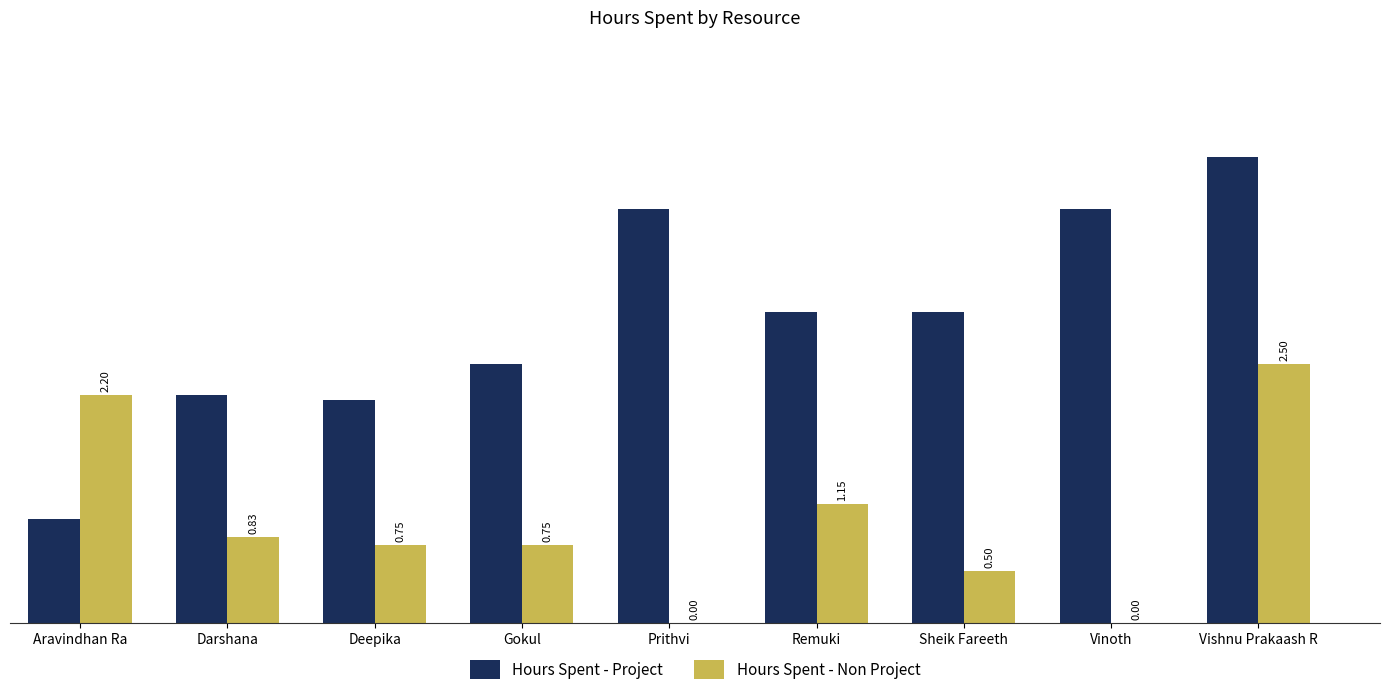

Where is Hours Spent - Project nearest to the value 2?

Deepika